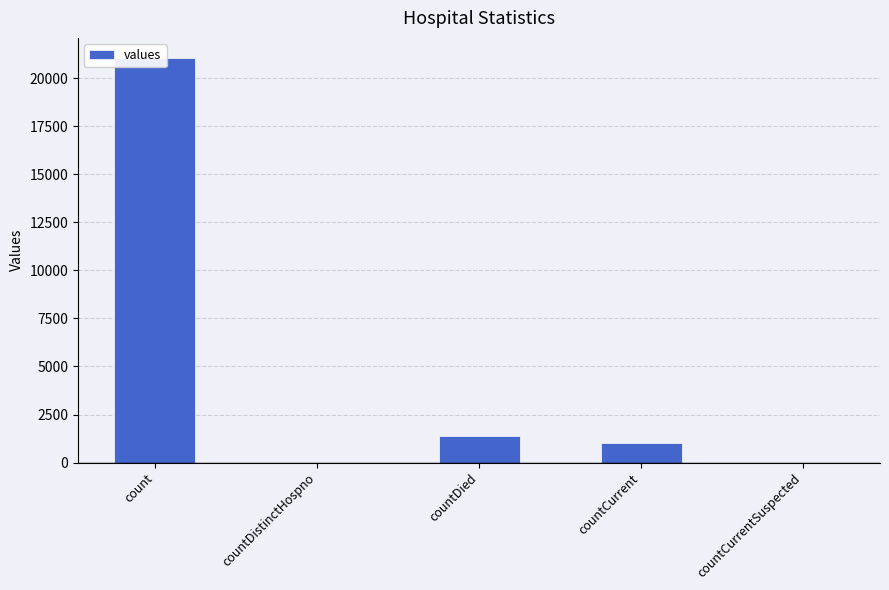

Rank the categories by value from lowest to highest.

countDistinctHospno, countCurrentSuspected, countCurrent, countDied, count